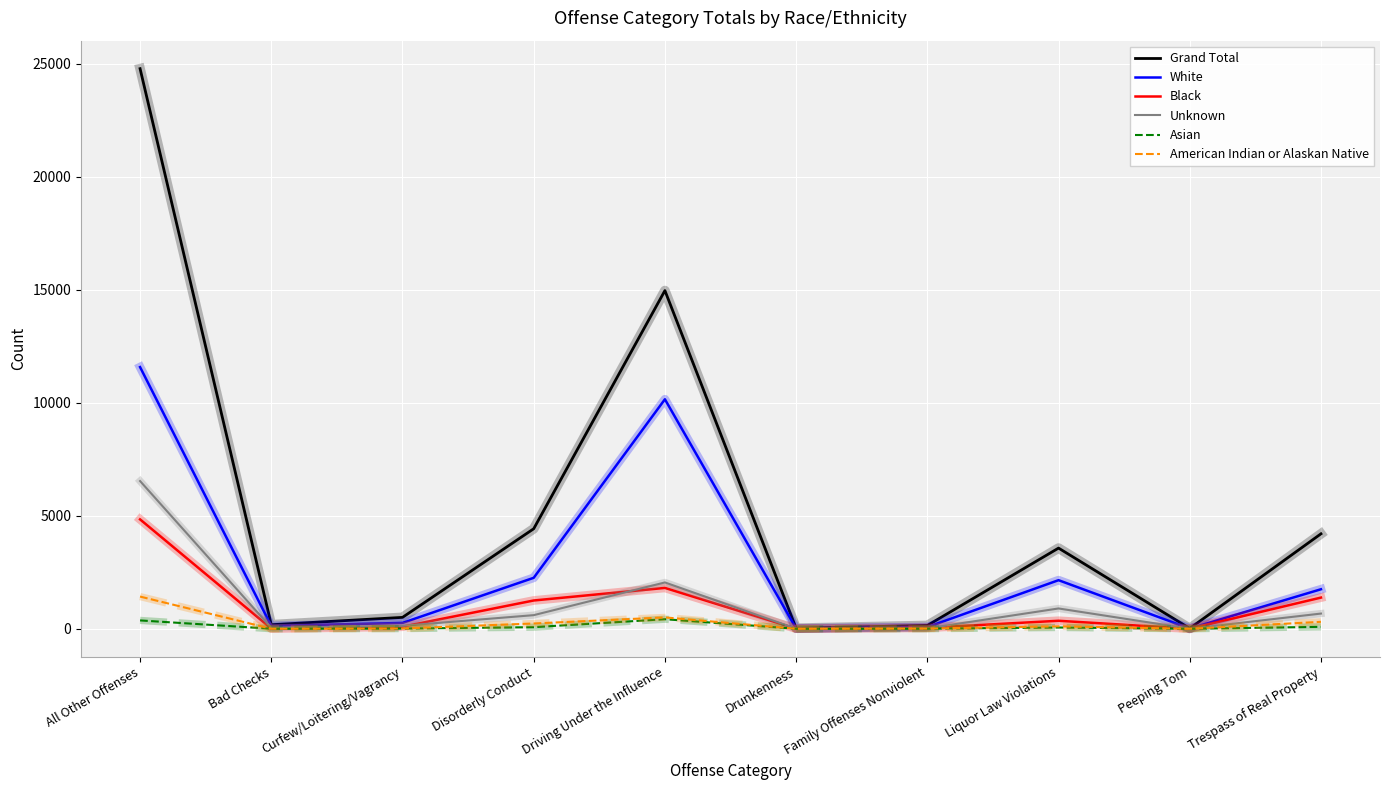

Which series has the widest spread of values?

Grand Total